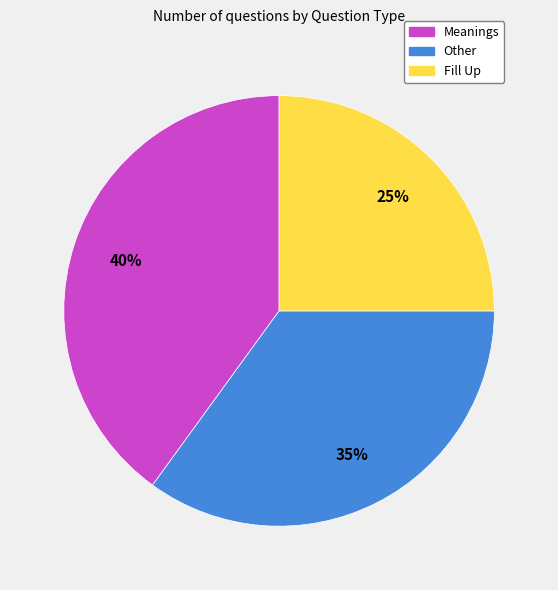

Between Meanings and Fill Up, which is larger?

Meanings